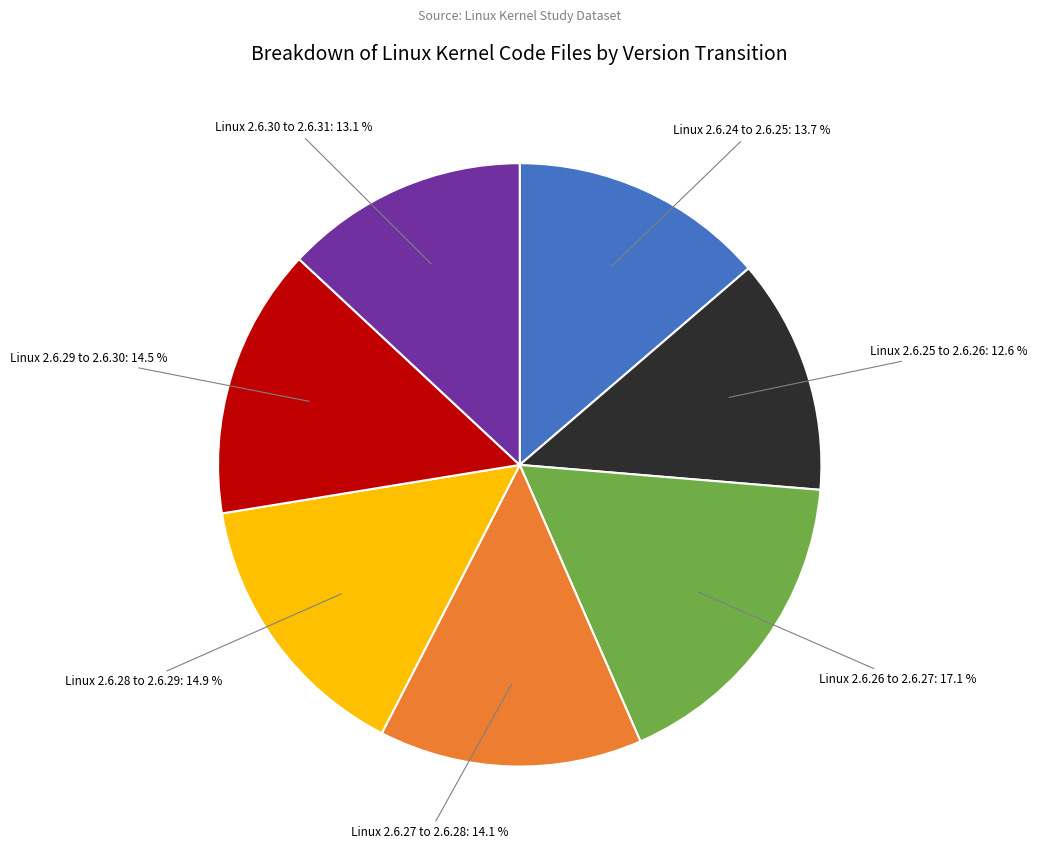

Is there any slice that represents more than half of the pie?

No